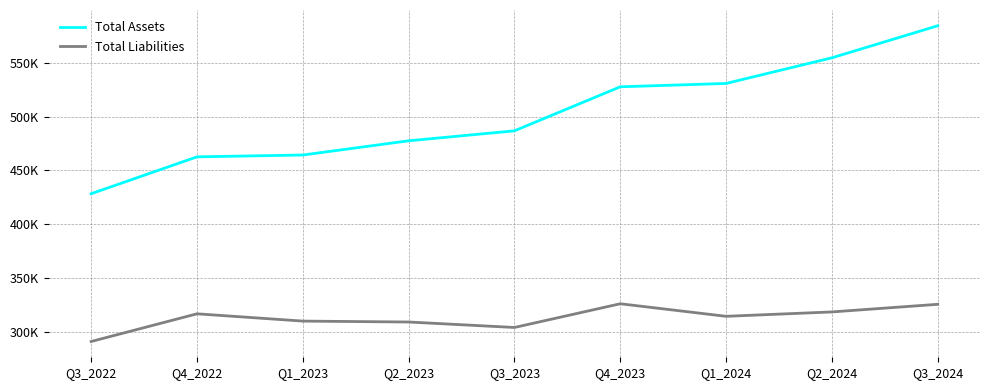

What are all the series names shown in the legend?

Total Assets, Total Liabilities